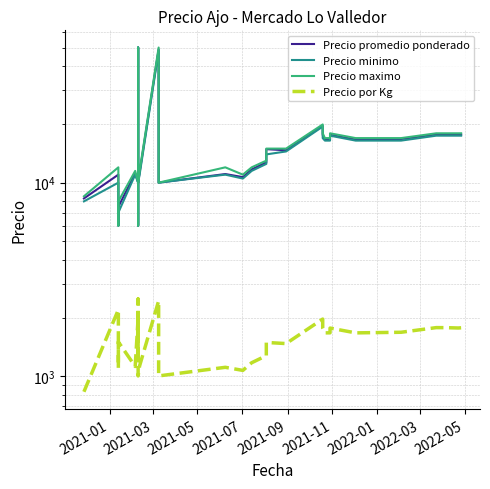

In Precio por Kg, how many points are higher than both neighbors (excluding endpoints)?

10